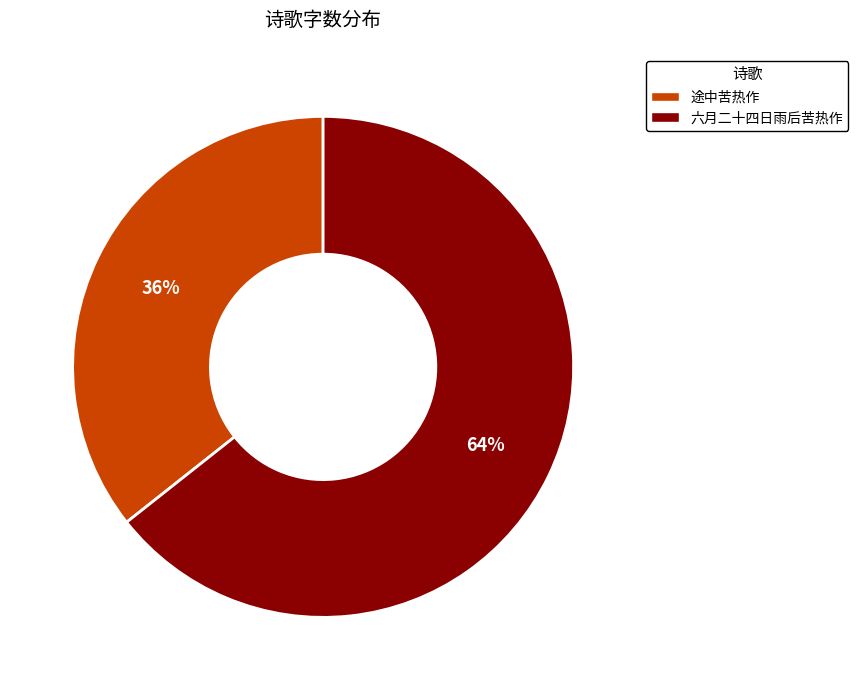

Which has a higher value, 途中苦热作 or 六月二十四日雨后苦热作?

六月二十四日雨后苦热作